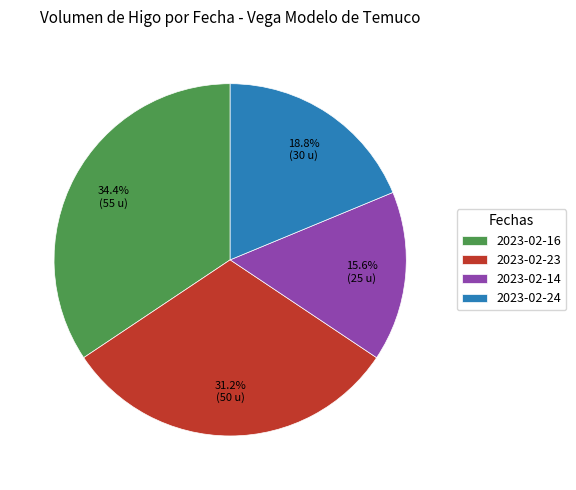

To the nearest percent, what is the combined percentage of 2023-02-14 and 2023-02-23?

47%